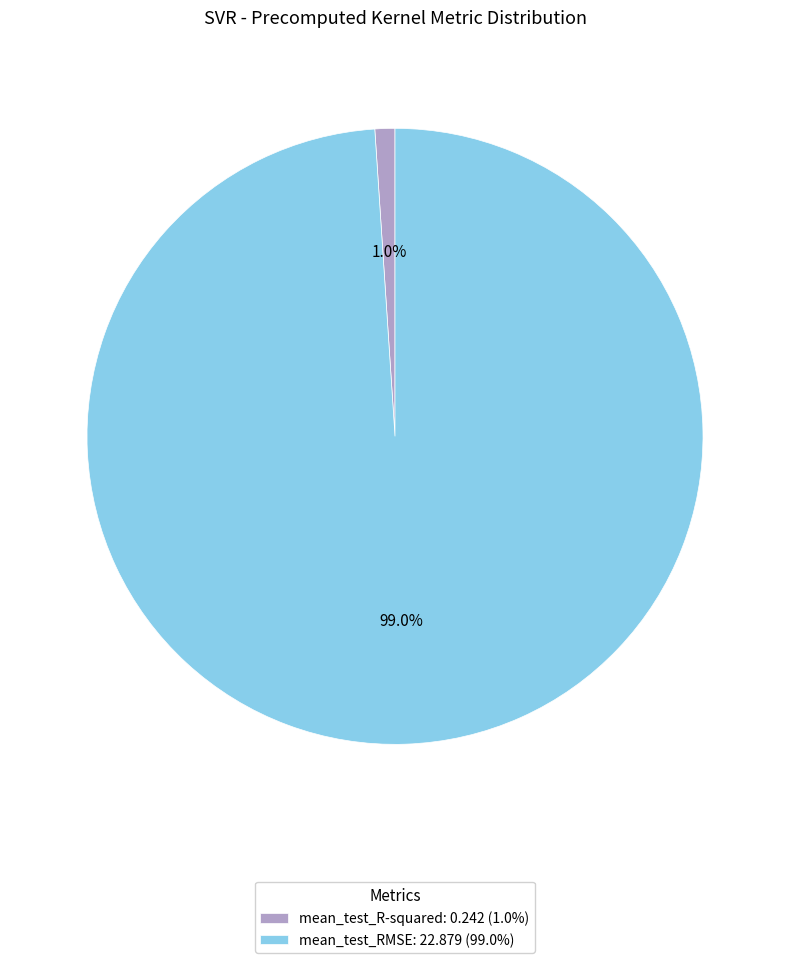

Which slice is the largest?

mean_test_RMSE